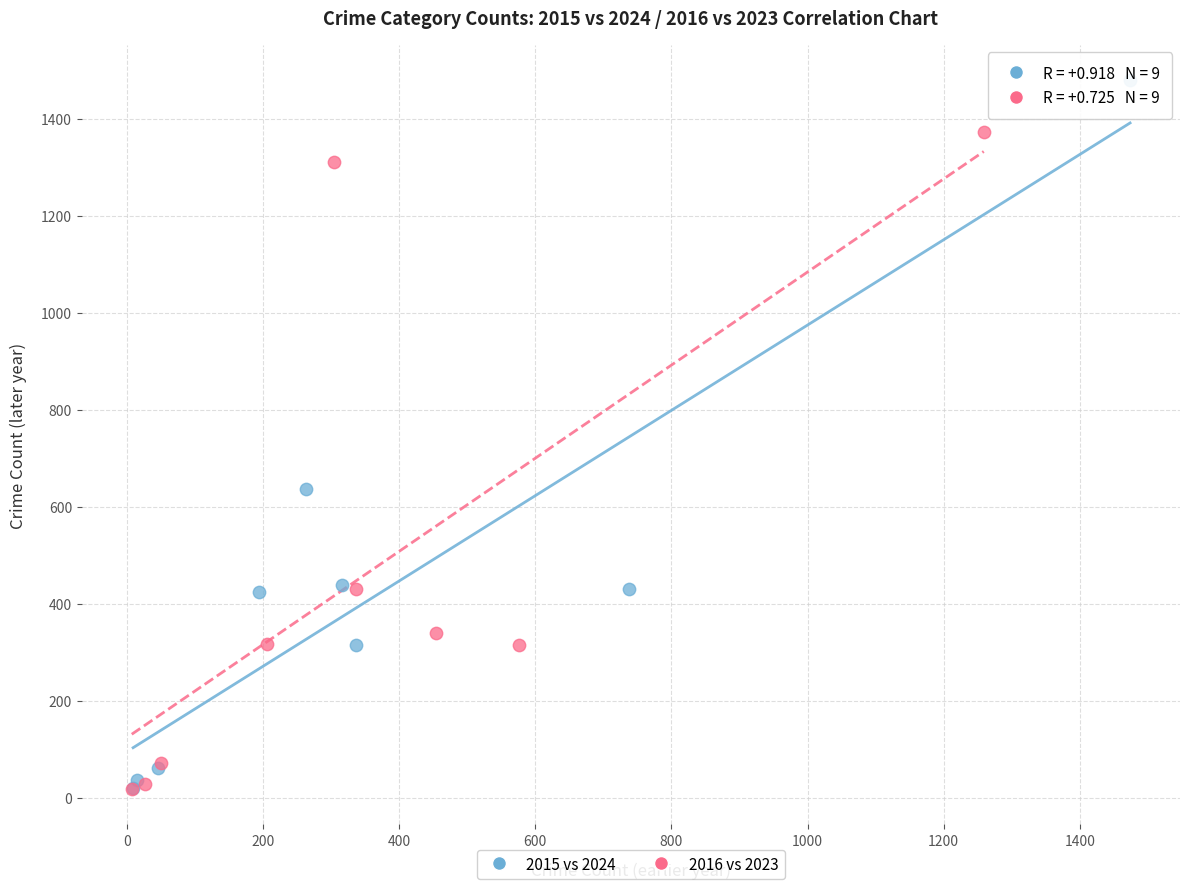

Which series has the largest Y range (max minus min)?

2015 vs 2024